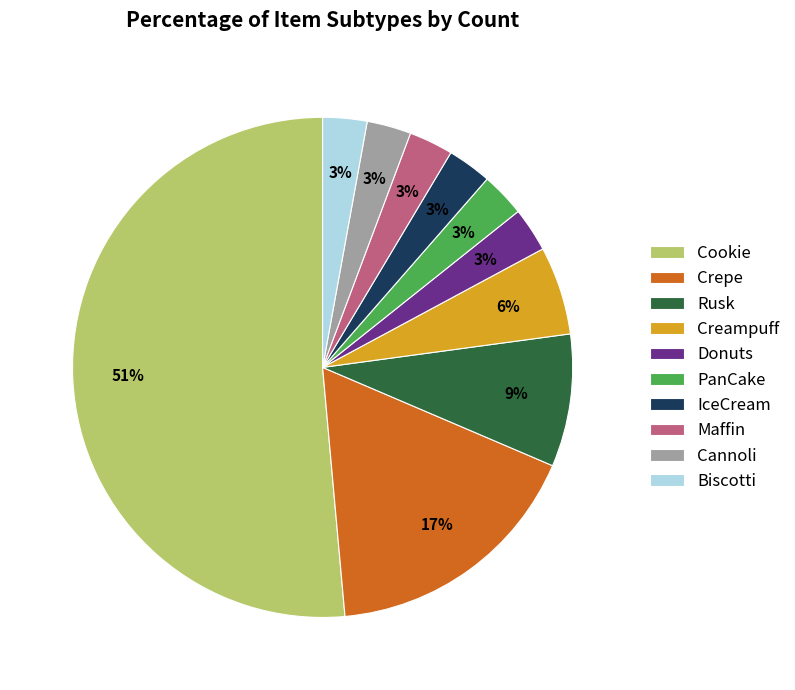

Approximately how many times larger is the value at Rusk compared to Biscotti?

3.0